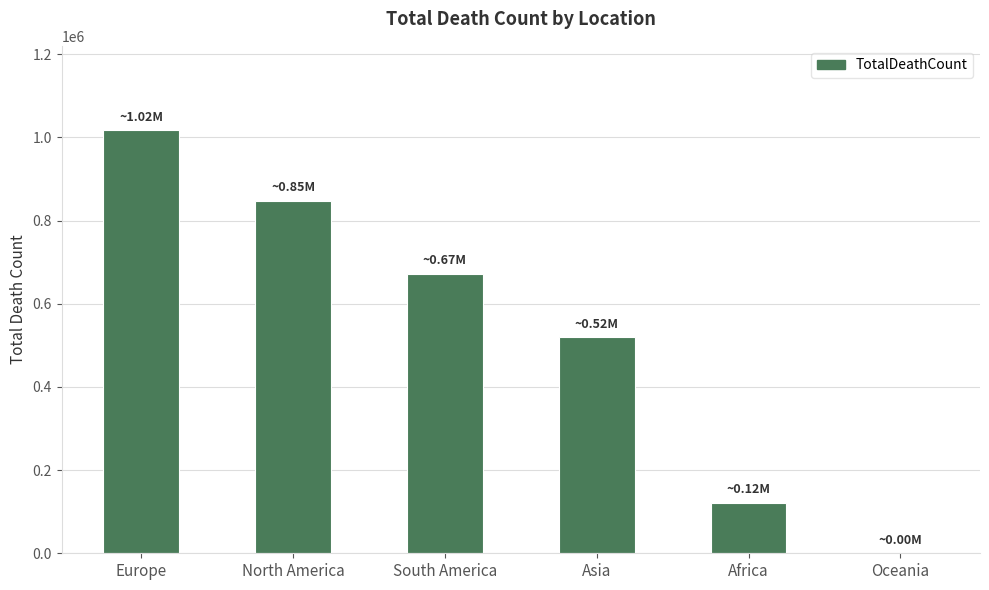

True or false: the data shows 197723 at Africa.

False